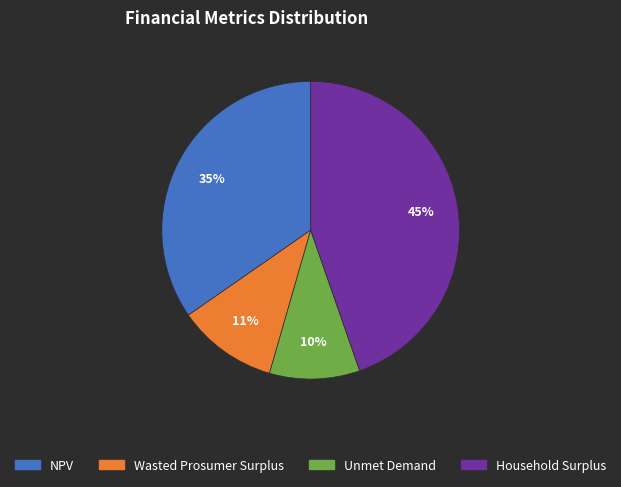

To the nearest percent, what percentage of the pie is Wasted Prosumer Surplus?

11%